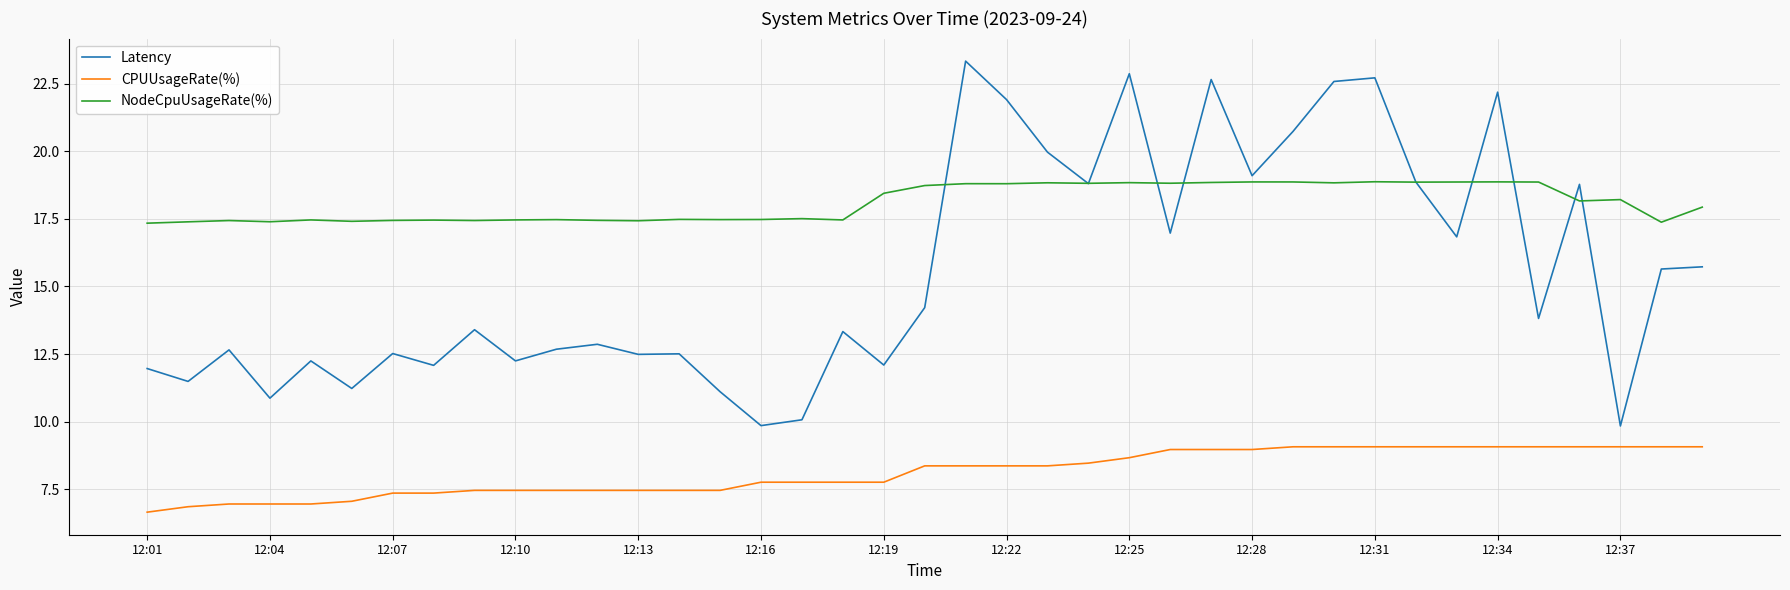

True or false: NodeCpuUsageRate(%) and CPUUsageRate(%) cross at least once.

False